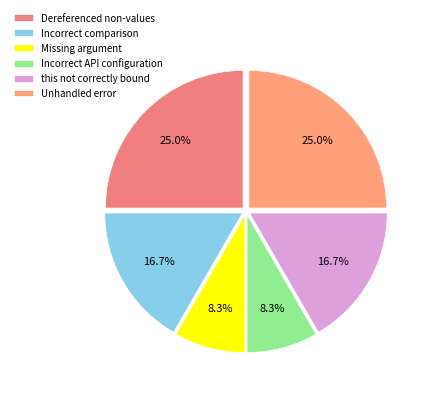

What percentage is the Incorrect comparison slice, to the nearest percent?

17%